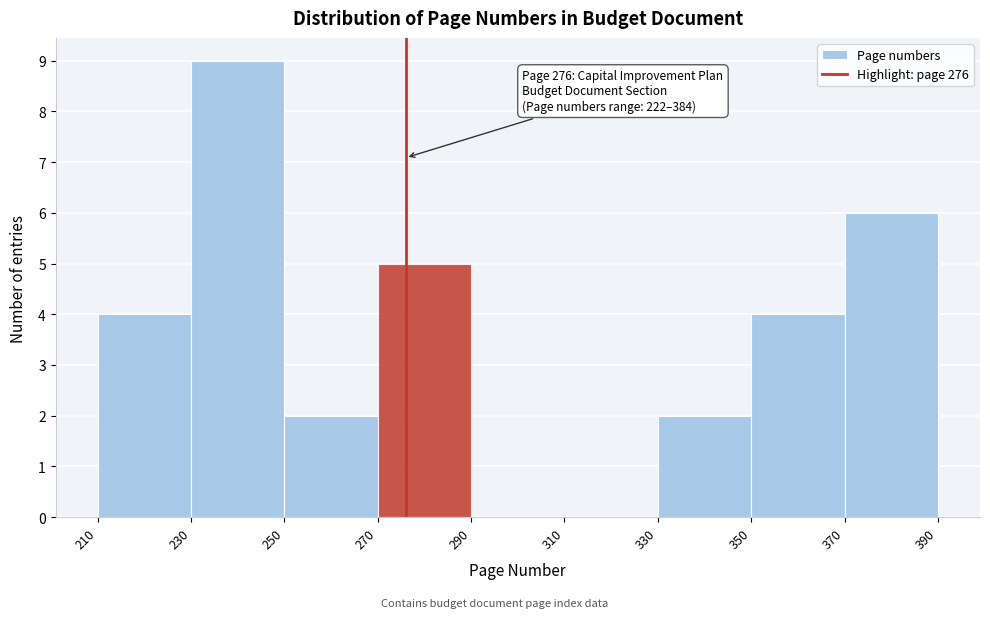

Which range on the x-axis has the tallest bar?

230 to 250